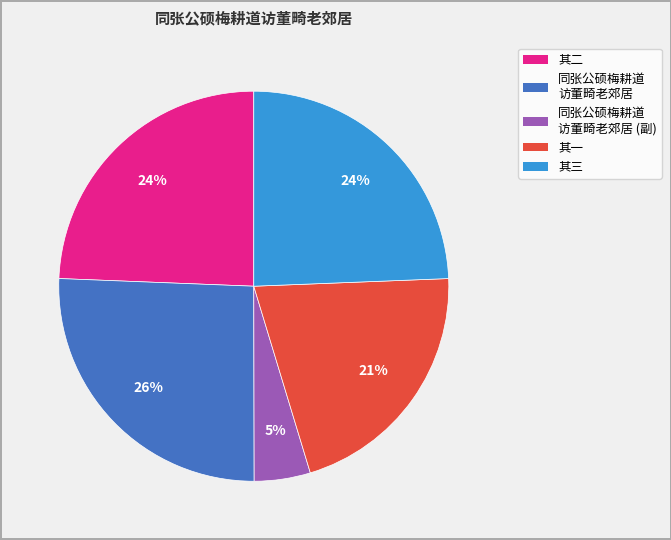

To the nearest percent, what is the difference between the largest and smallest slice percentages?

21%